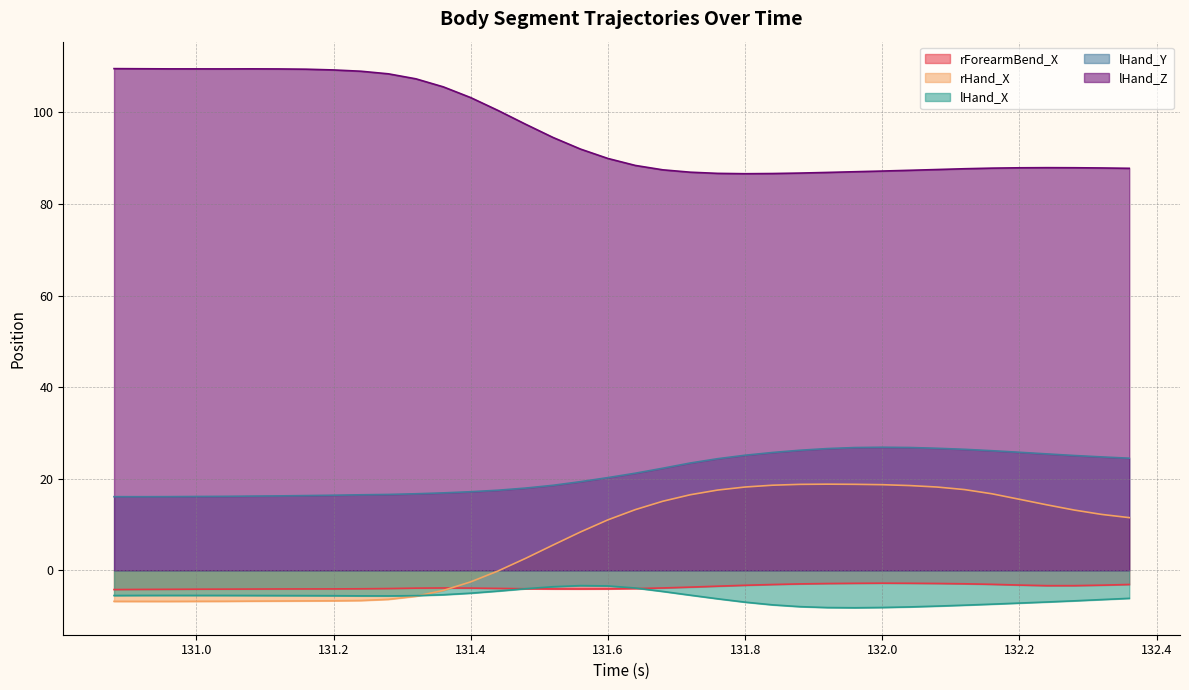

Which series has the widest spread of values?

rHand_X